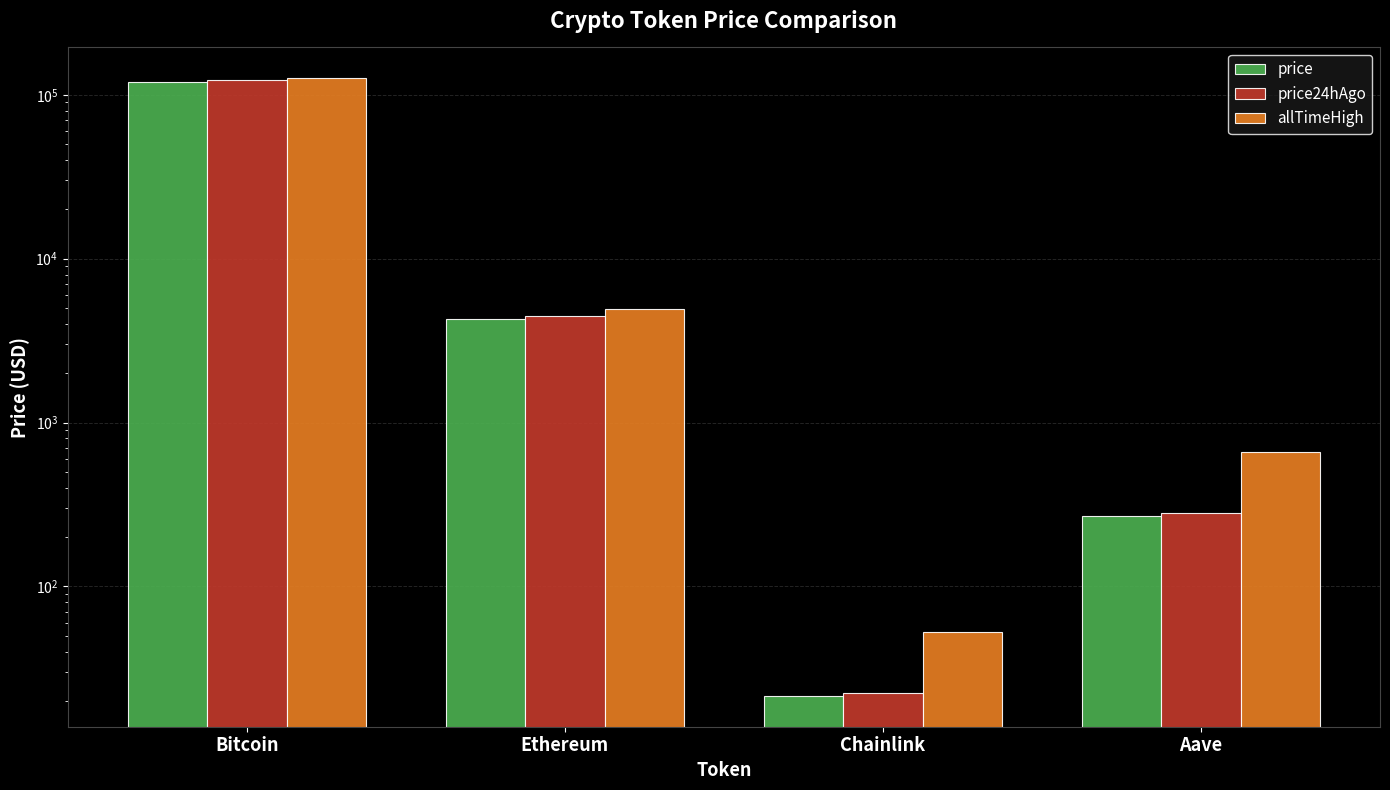

Reading left to right, what are all the values shown in this chart?

price: 120042.0	4285.9	21.5	269.4
price24hAgo: 123317.0	4493.1	22.3	281.4
allTimeHigh: 126080.0	4946.1	52.7	661.7